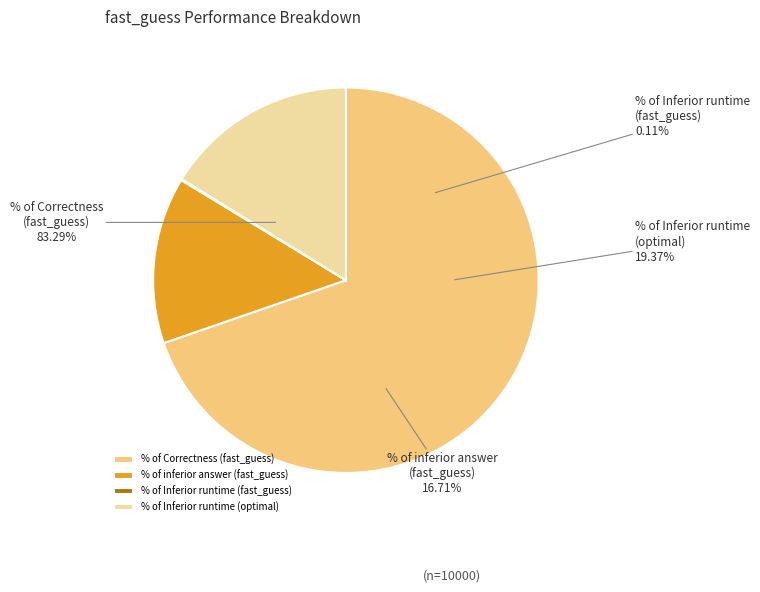

Rank the categories by value from lowest to highest.

% of Inferior runtime (fast_guess), % of inferior answer (fast_guess), % of Inferior runtime (optimal), % of Correctness (fast_guess)